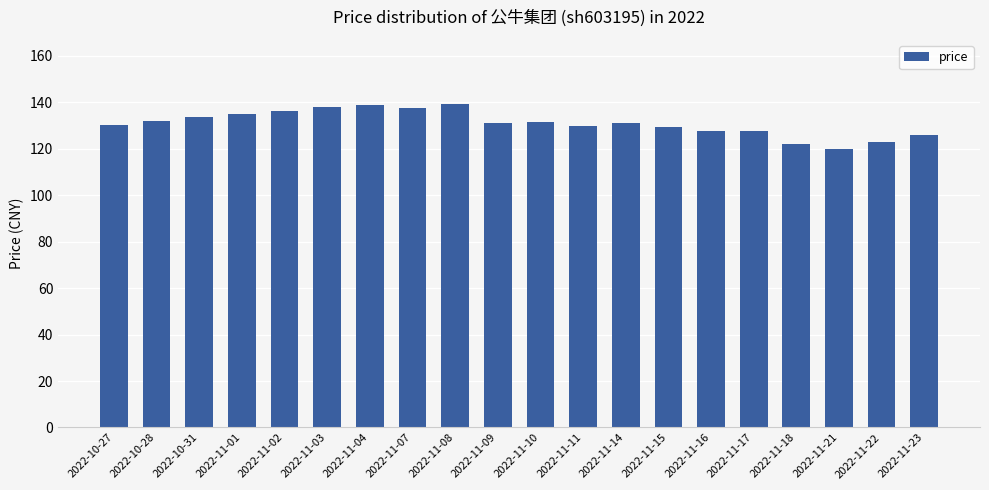

What is the difference between the values at 2022-11-11 and 2022-11-04?

9.4